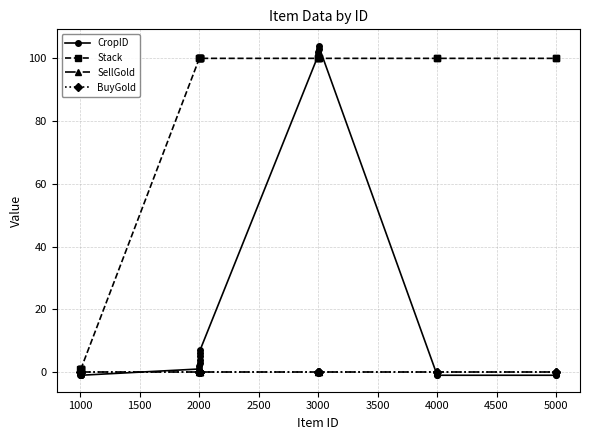

Does the chart have visible grid lines?

Yes